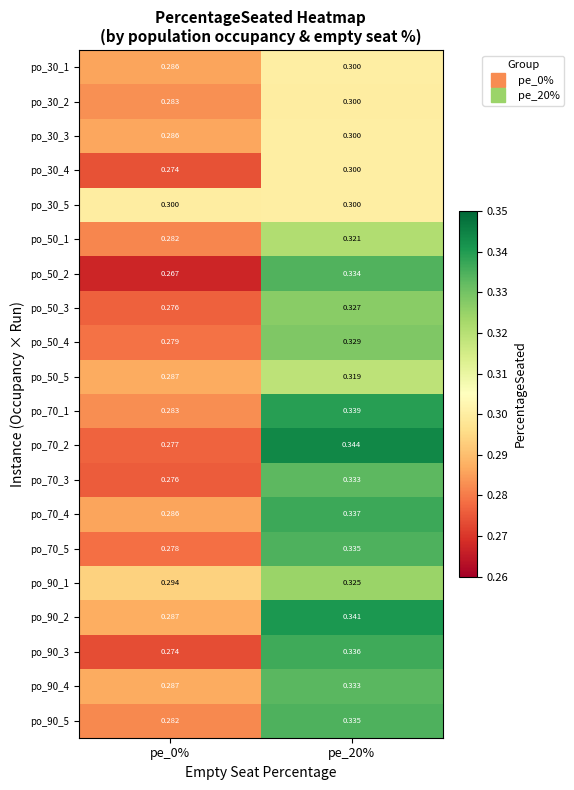

Is the value of po_50_5 at pe_20% greater than the value of po_30_5 at pe_0%?

Yes